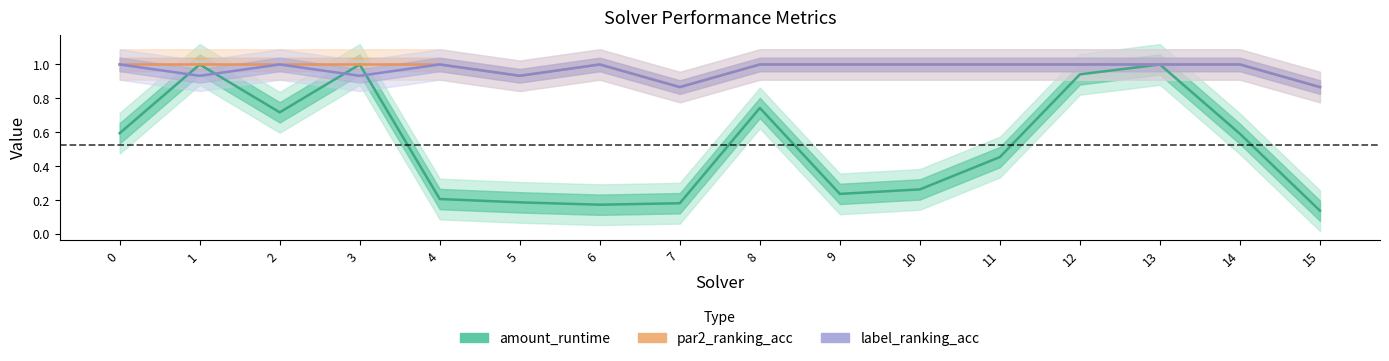

The value of par2_ranking_acc at 2 is 1.0. True or false?

True